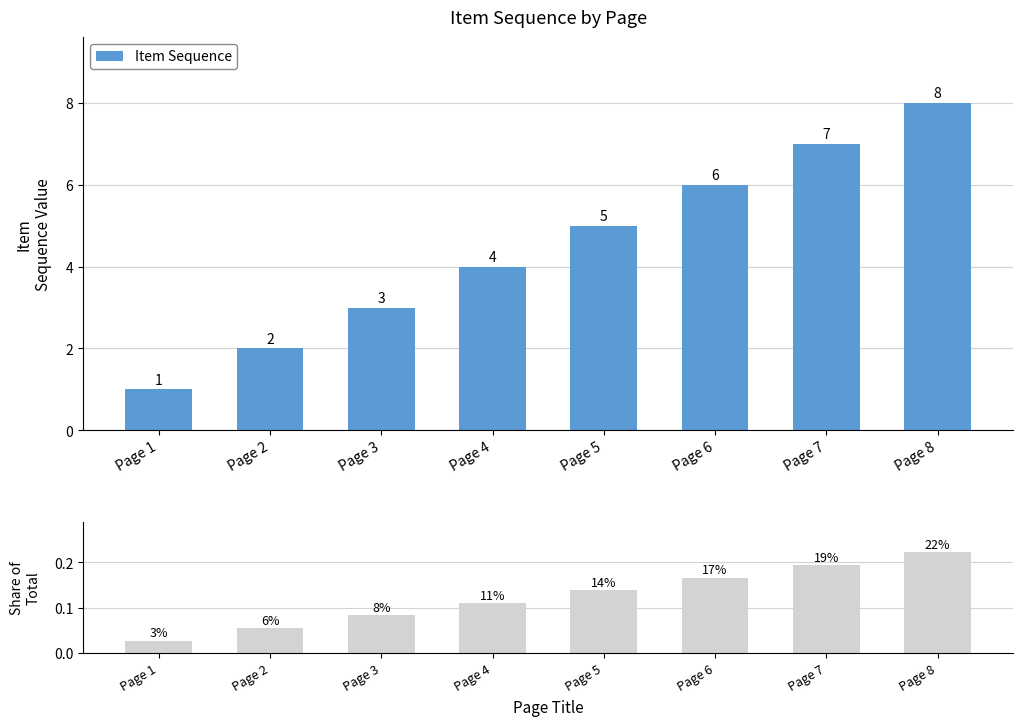

At which label is Share of Total closest to 0?

Page 1